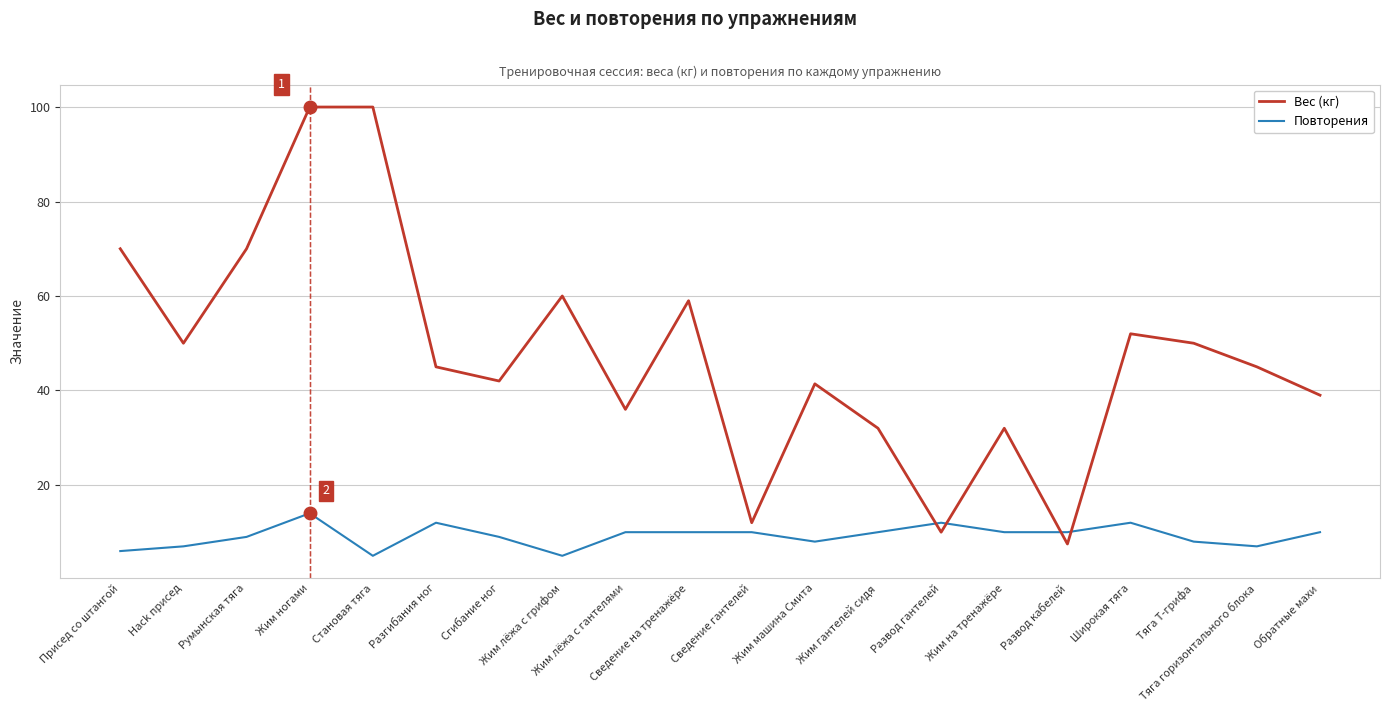

What is the difference between the Вес (кг) values at Hack присед and Широкая тяга?

2.0